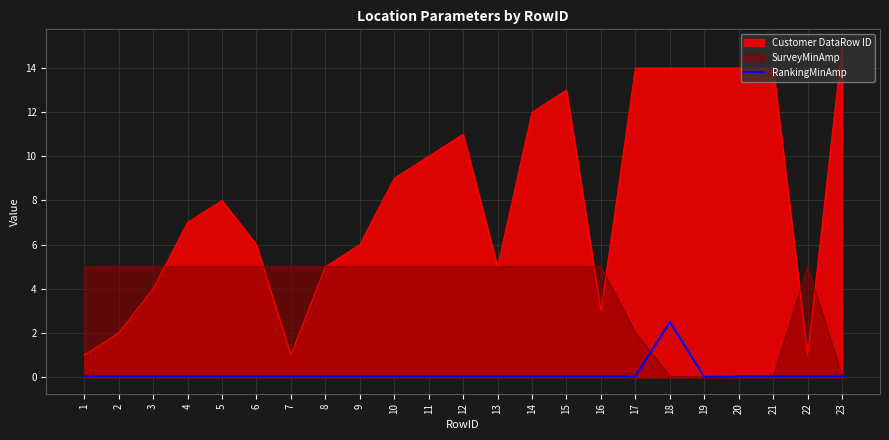

Does the chart display data point markers on the line(s)?

No